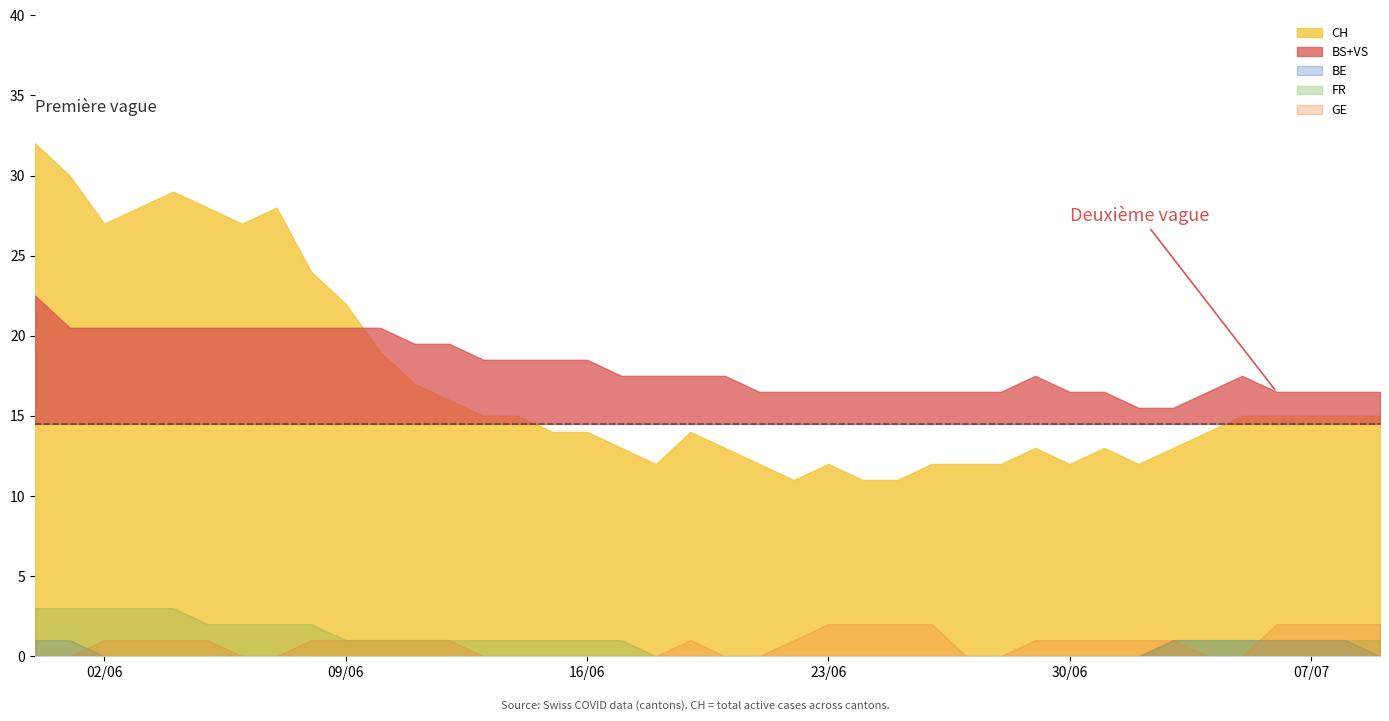

How many lines are shown in the chart?

6